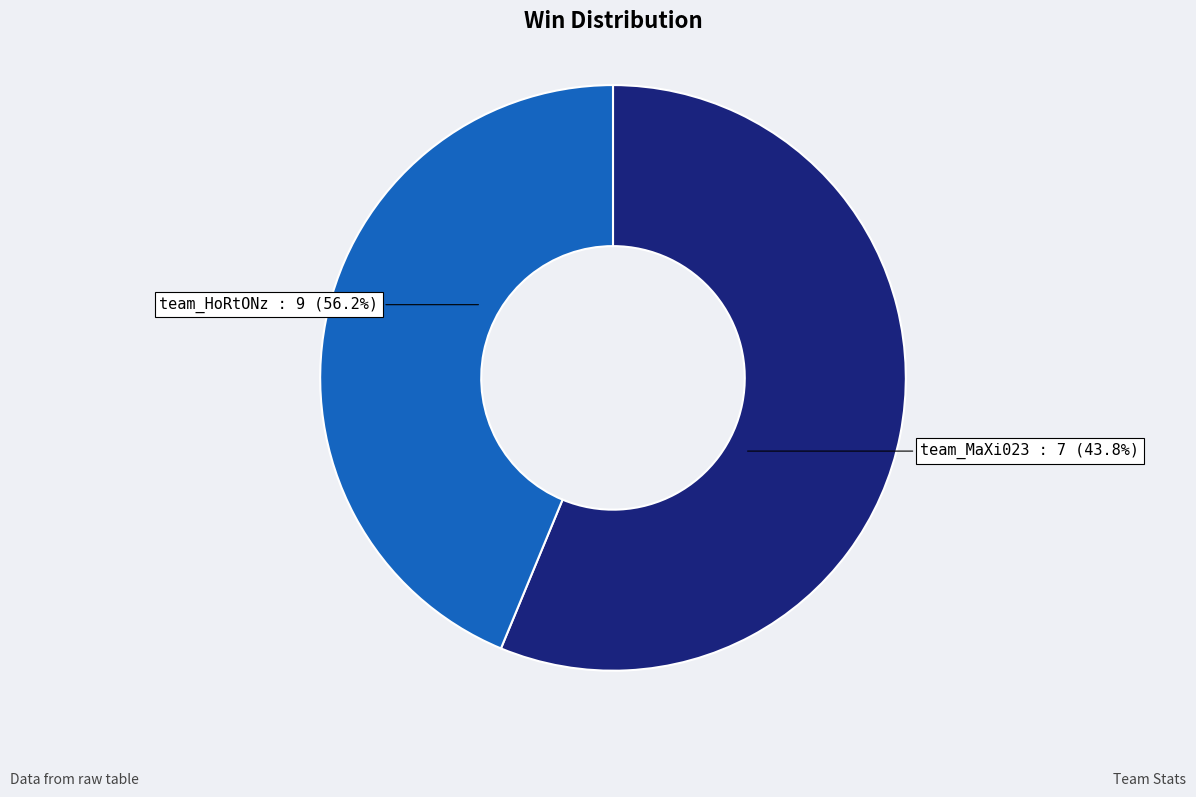

To the nearest percent, what is the difference between the largest and smallest slice percentages?

12%